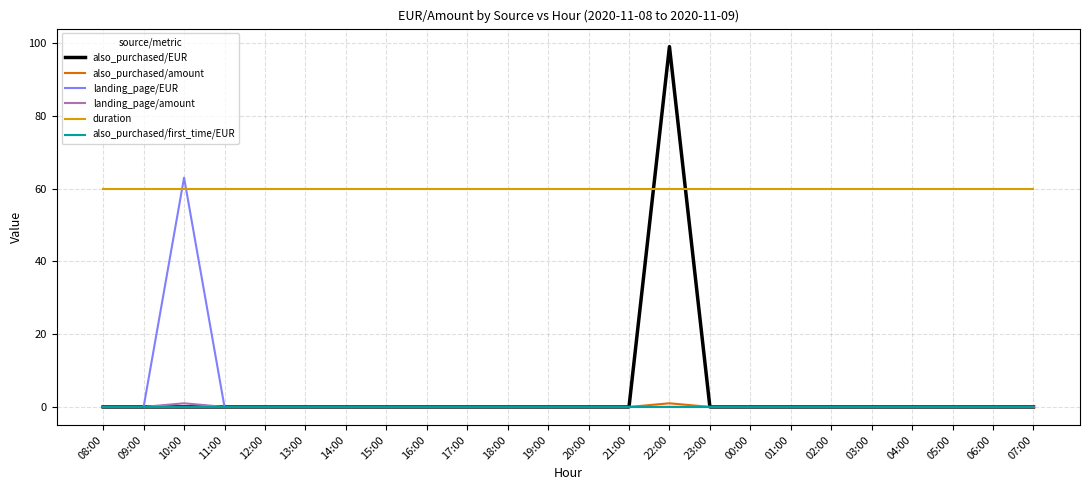

Which series has the largest total across all categories?

duration